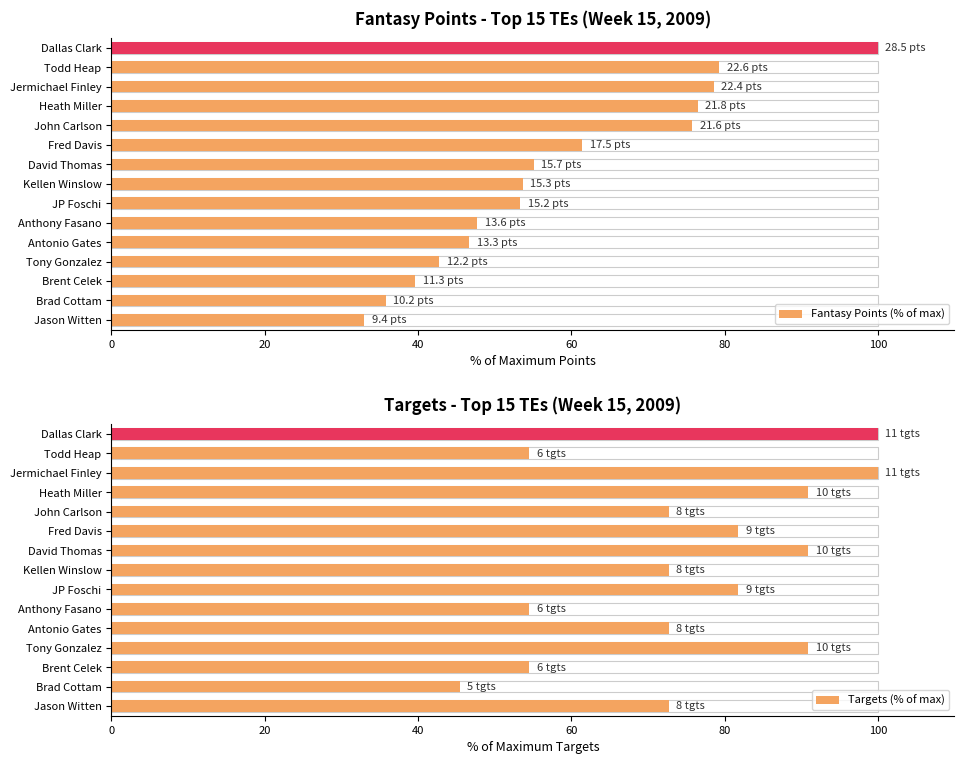

What is the difference between the maximum and minimum values in the Targets (% of max) series?

54.5